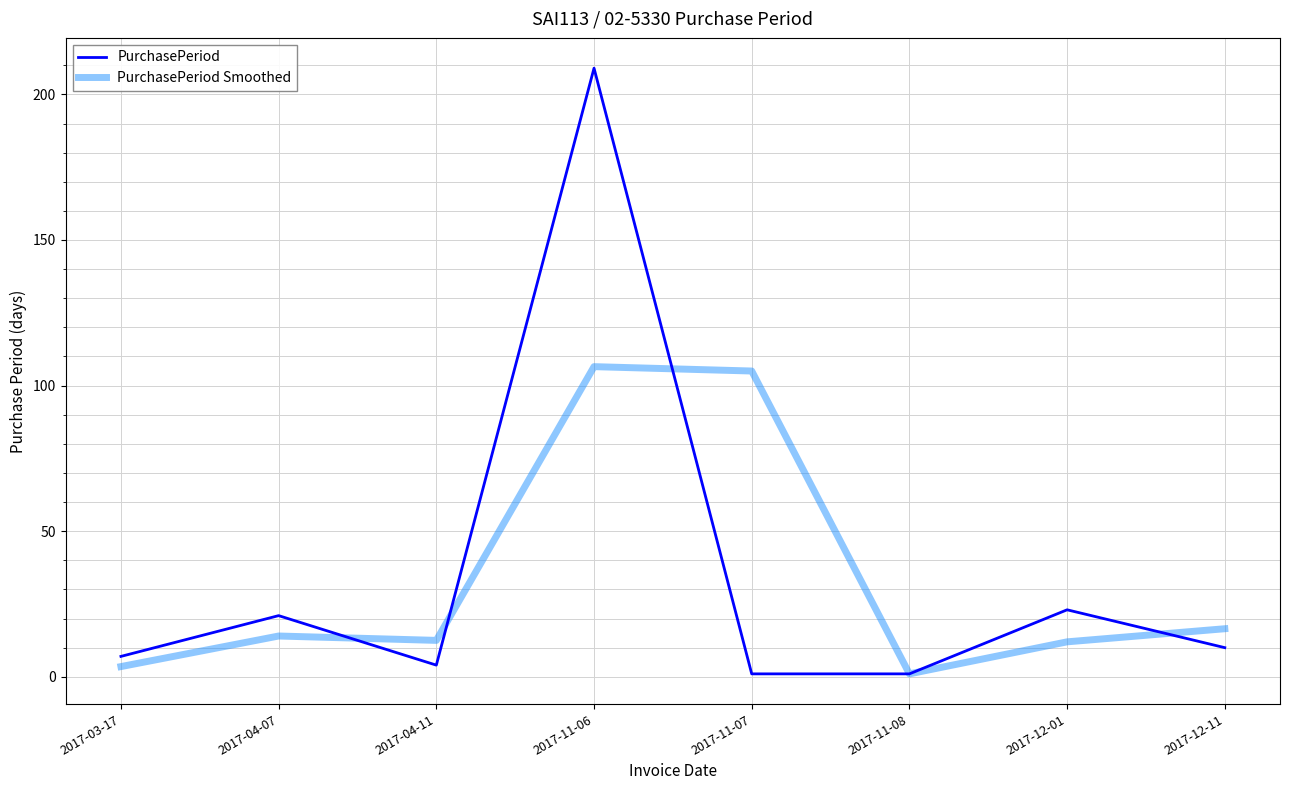

What position from the left is 2017-12-11?

8